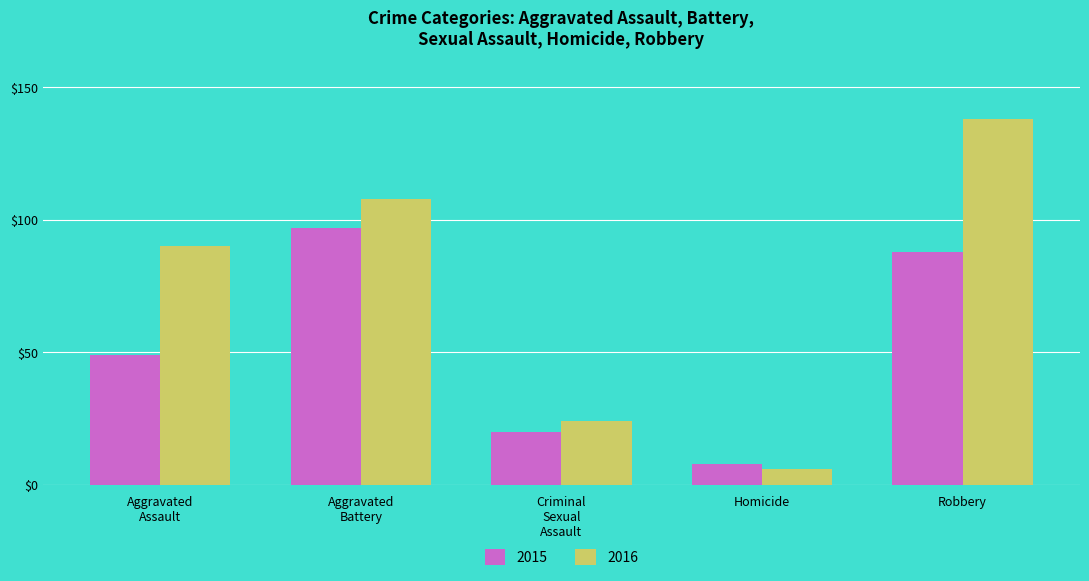

What is the average value of the 2016 series?

73